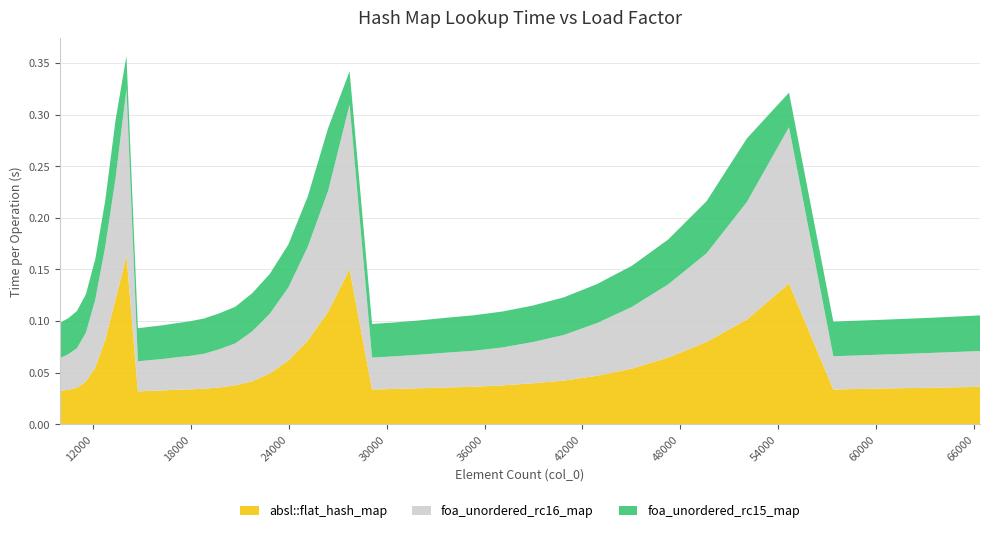

What are all the series names shown in the legend?

absl::flat_hash_map, foa_unordered_rc16_map, foa_unordered_rc15_map